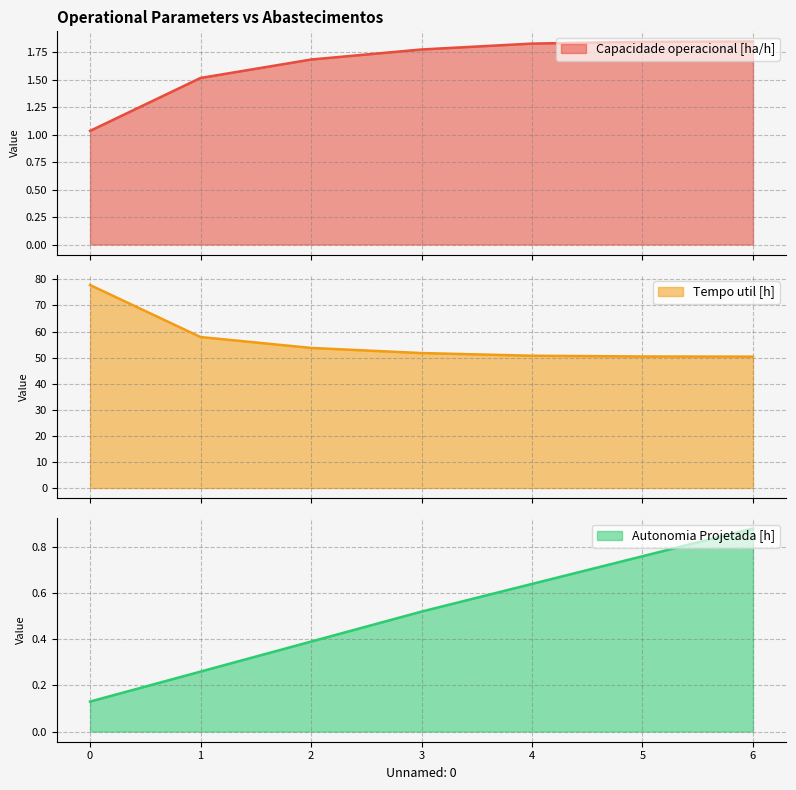

True or false: Tempo util [h] has more than 1 points higher than both neighbors.

False